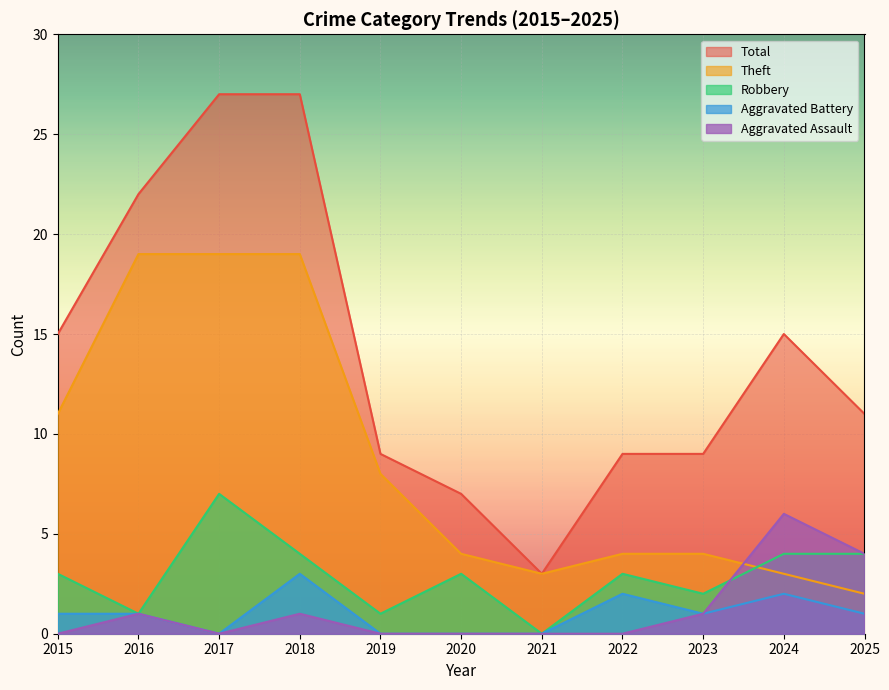

Count the Aggravated Battery values in the range 0 to 2.

10